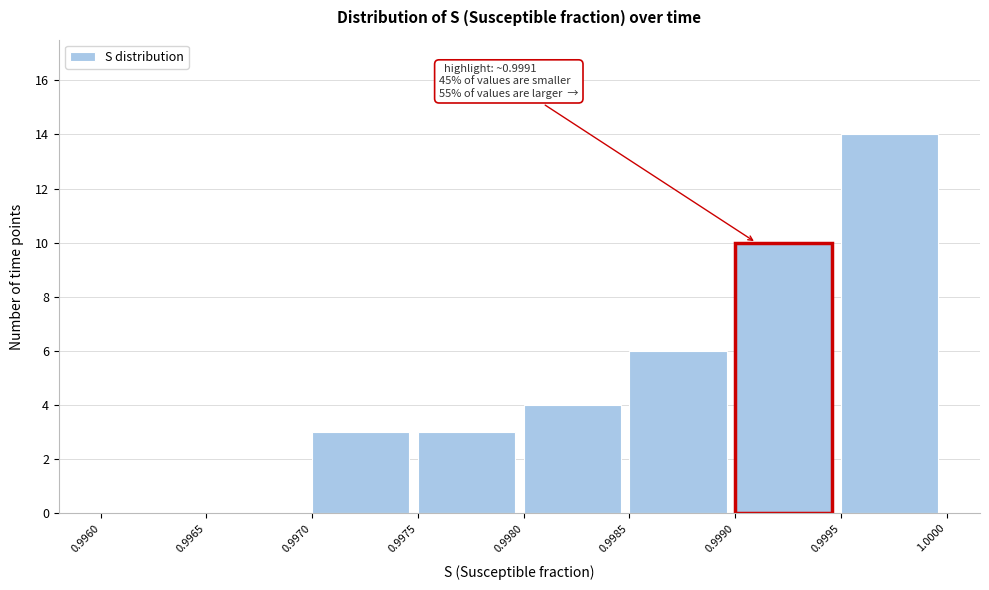

Which range on the x-axis has the tallest bar?

0.9995 to 1.0000